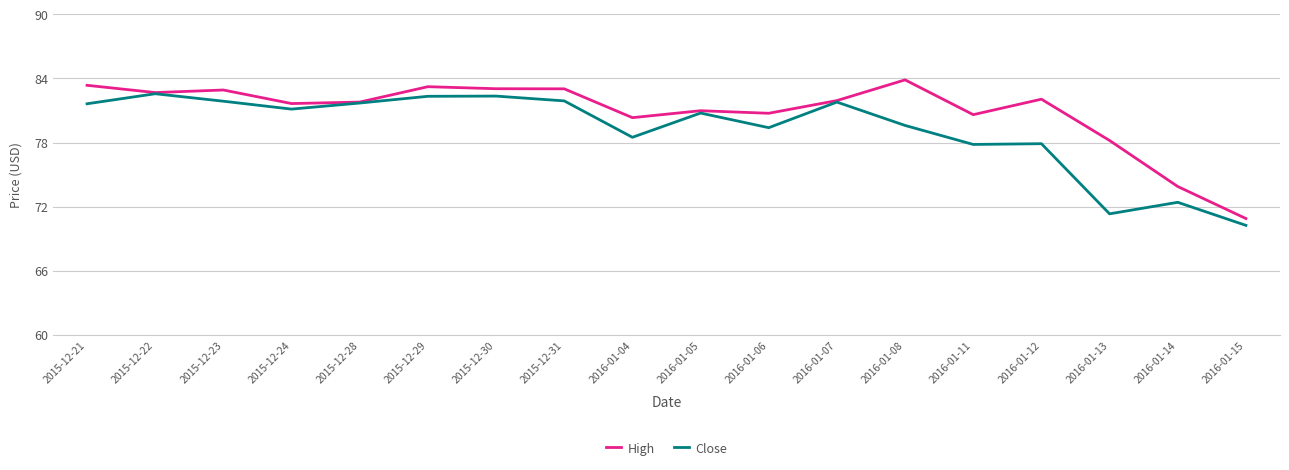

What are all the series names shown in the legend?

High, Close